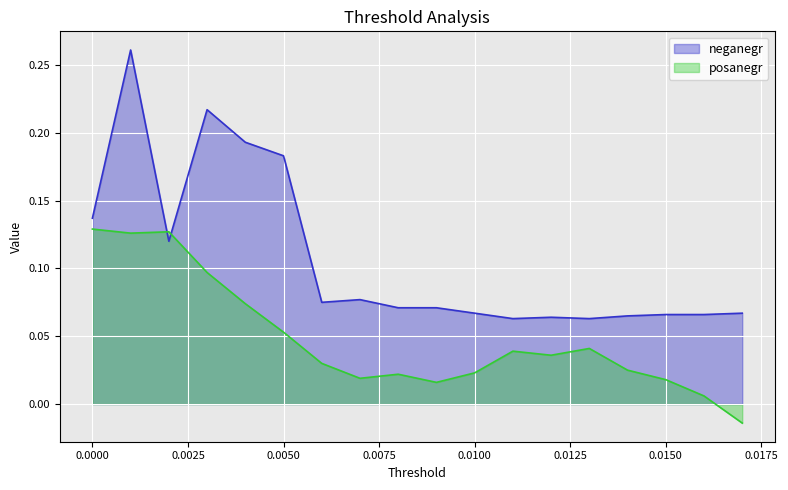

List the series in order of their overall mean, highest first.

neganegr, posanegr